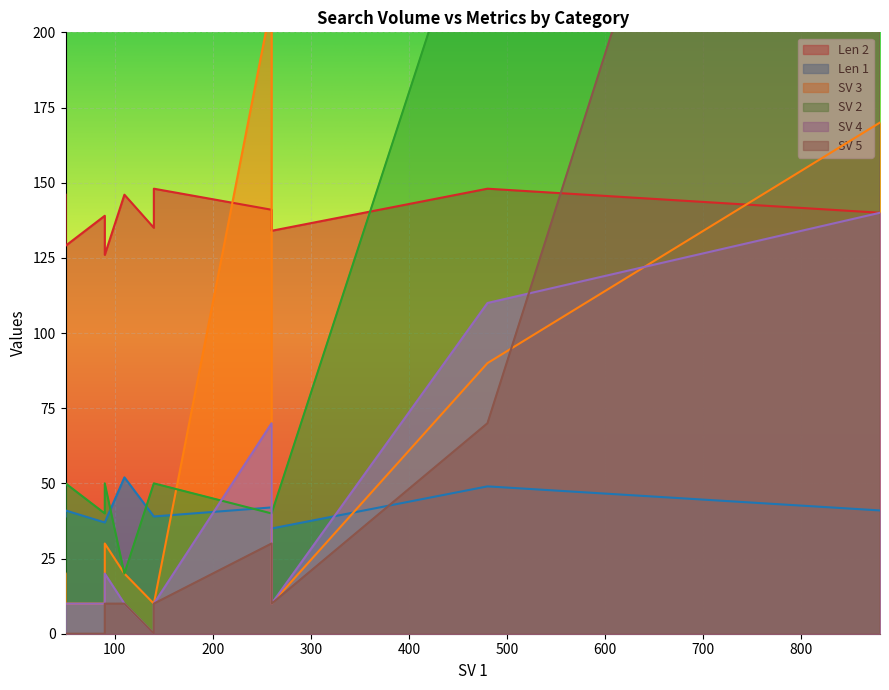

At which category does the chart reach its minimum across all series?

140